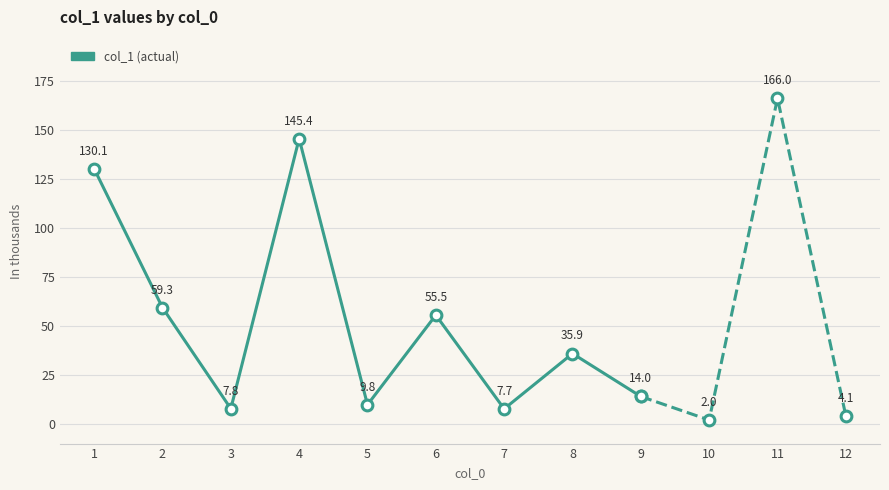

Which has a higher value, 4 or 9?

4